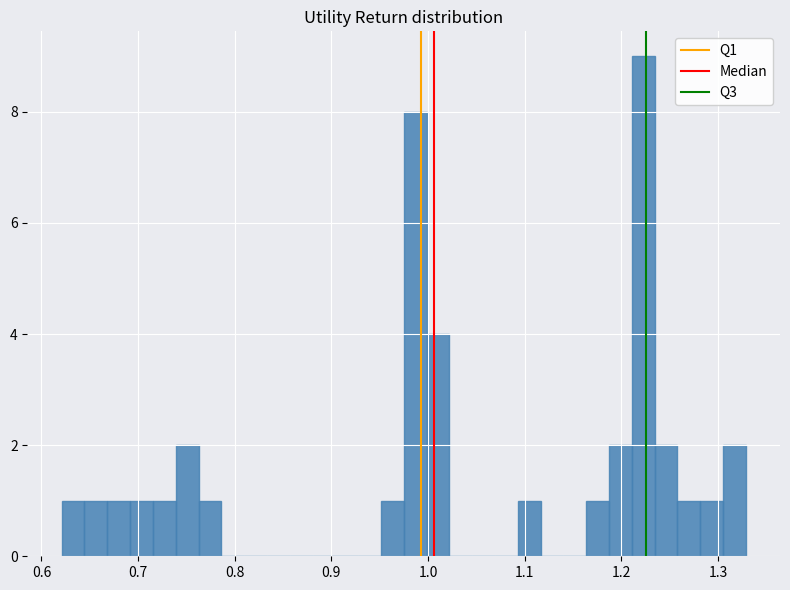

Read against the x-axis, roughly where is the centre of the tallest bar?

1.22